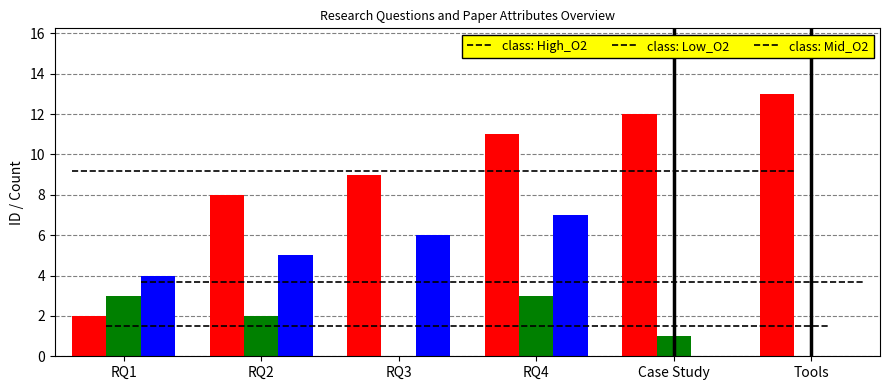

What is the difference between the highest and lowest values at Case Study?

12